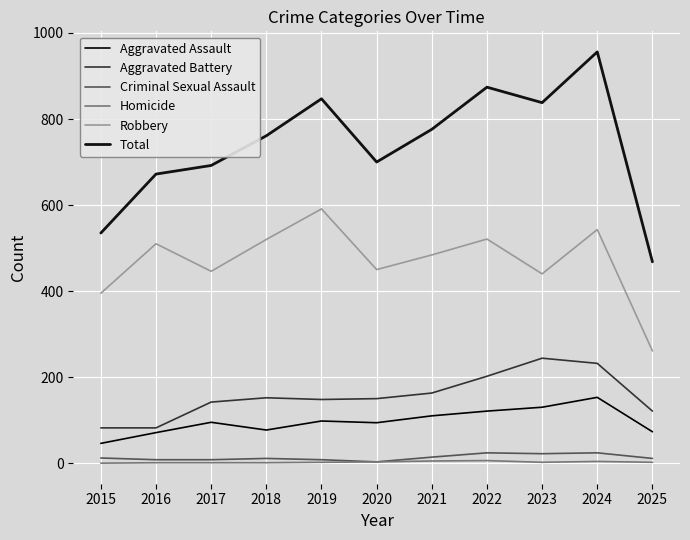

What is the sum of the Robbery values at 2018 and 2015?

915